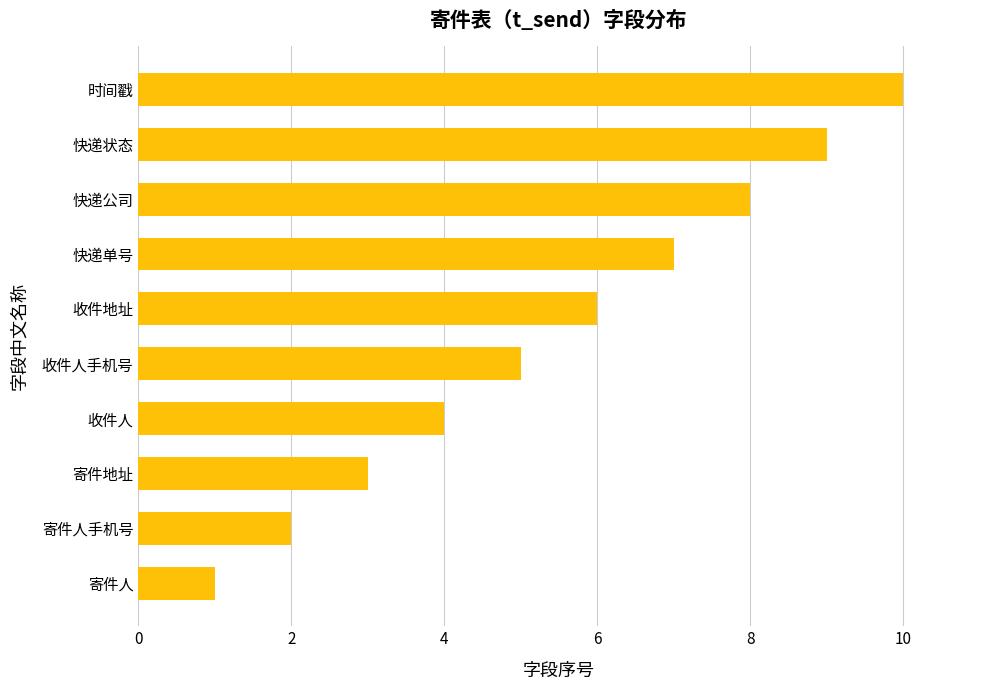

True or false: the data shows 8 at 快递公司.

True